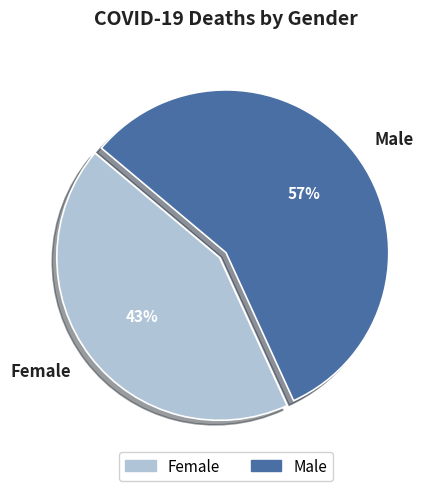

What is the smallest slice in the pie chart?

Female